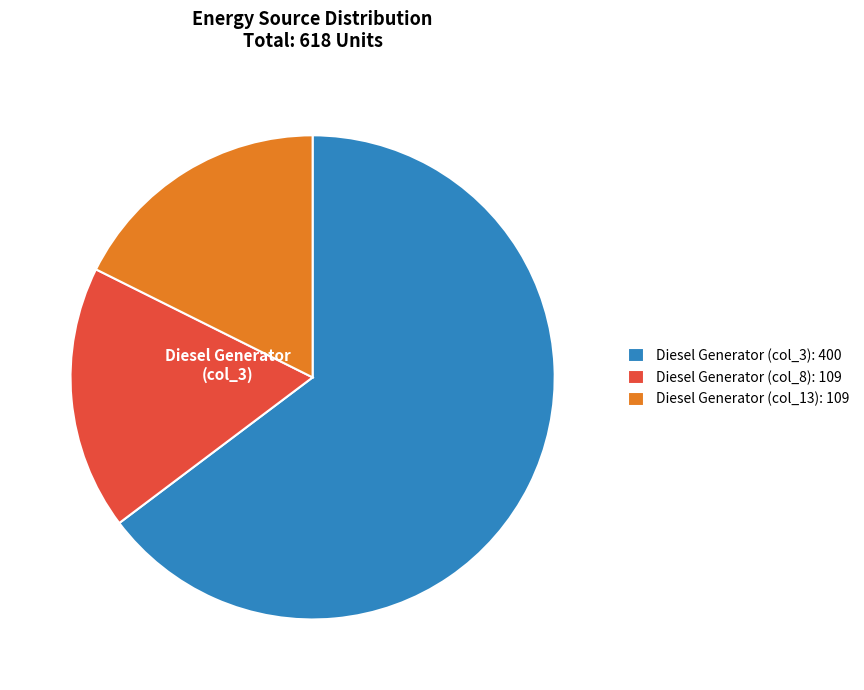

Is there any slice that represents more than half of the pie?

Yes